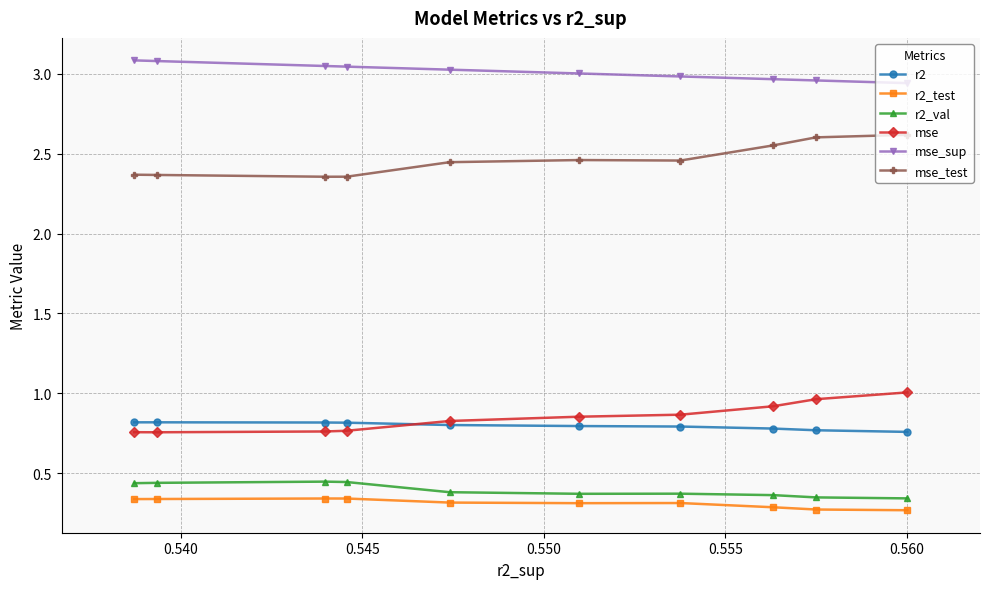

Which series has the largest range (max minus min)?

mse_test